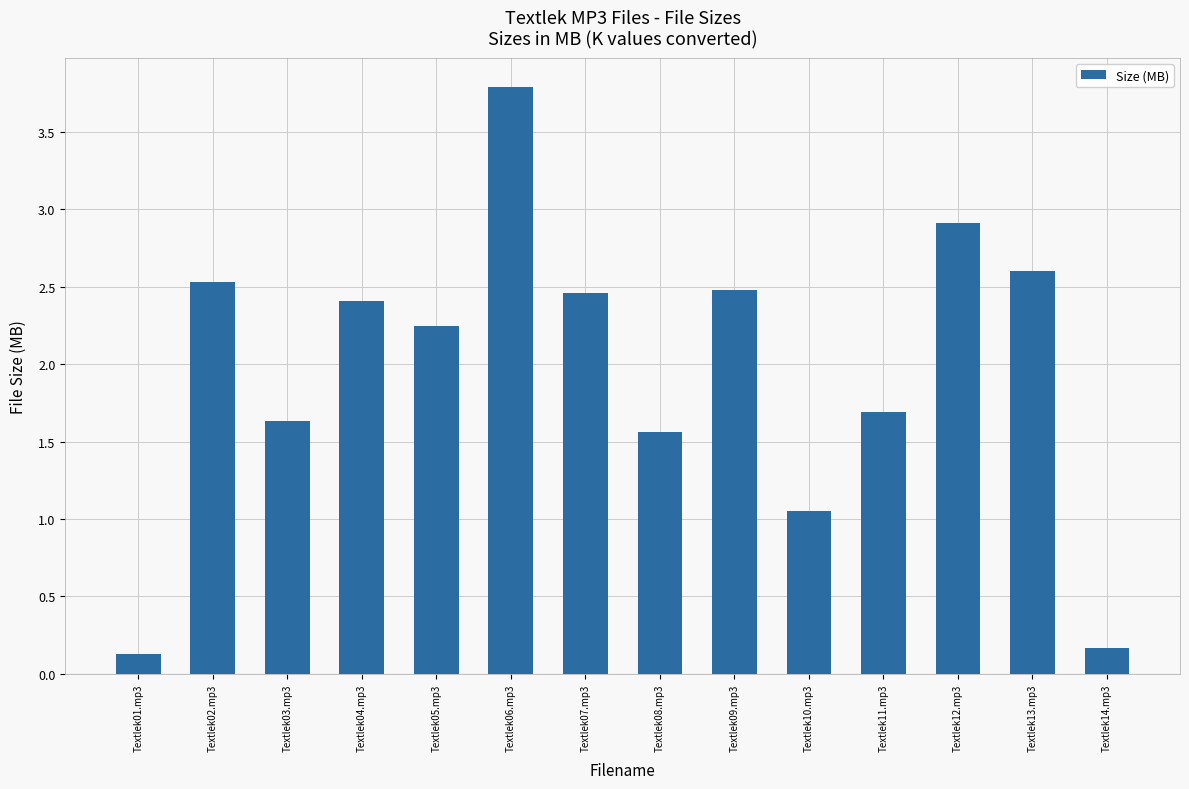

At which label does the data first exceed 2?

Textlek02.mp3